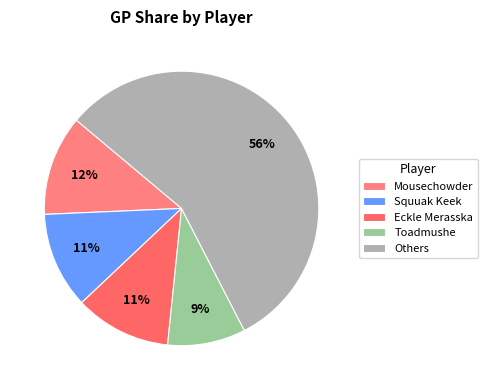

Does Toadmushe represent more than half of the total?

No